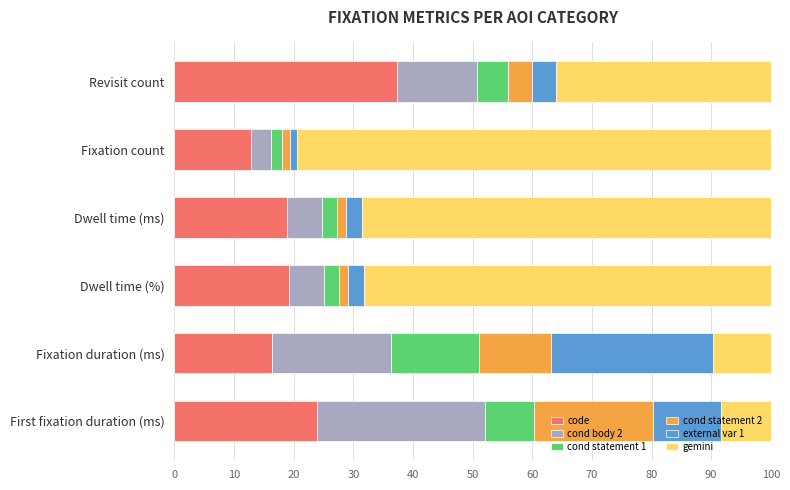

What is the highest value of the code series?

37.3